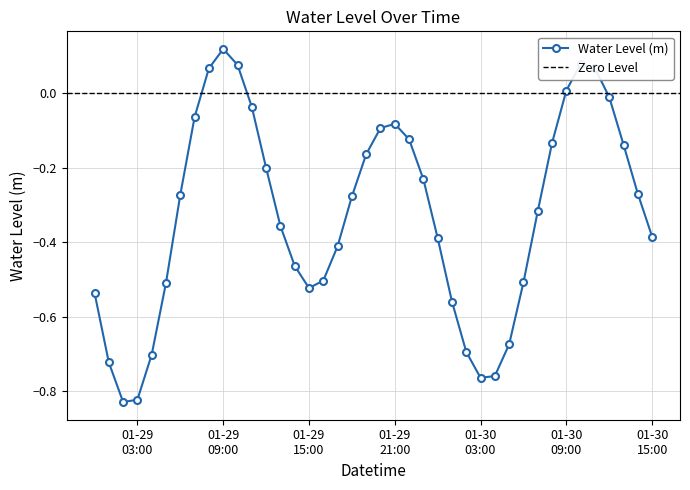

What is the maximum value shown in the chart?

0.1